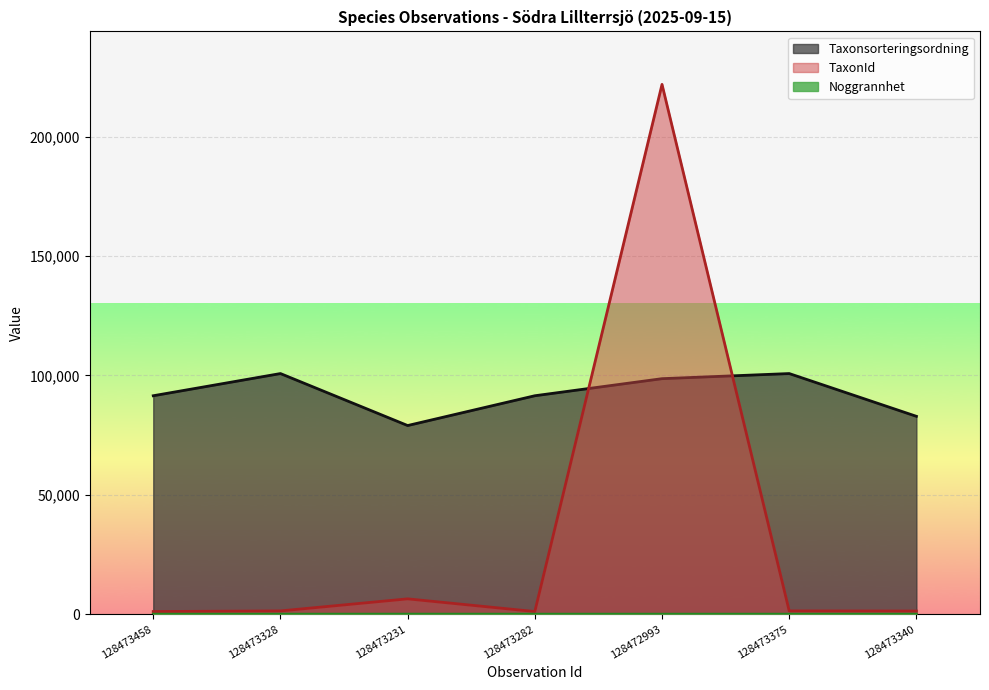

The value of Taxonsorteringsordning at 128473340 is 117681. True or false?

False